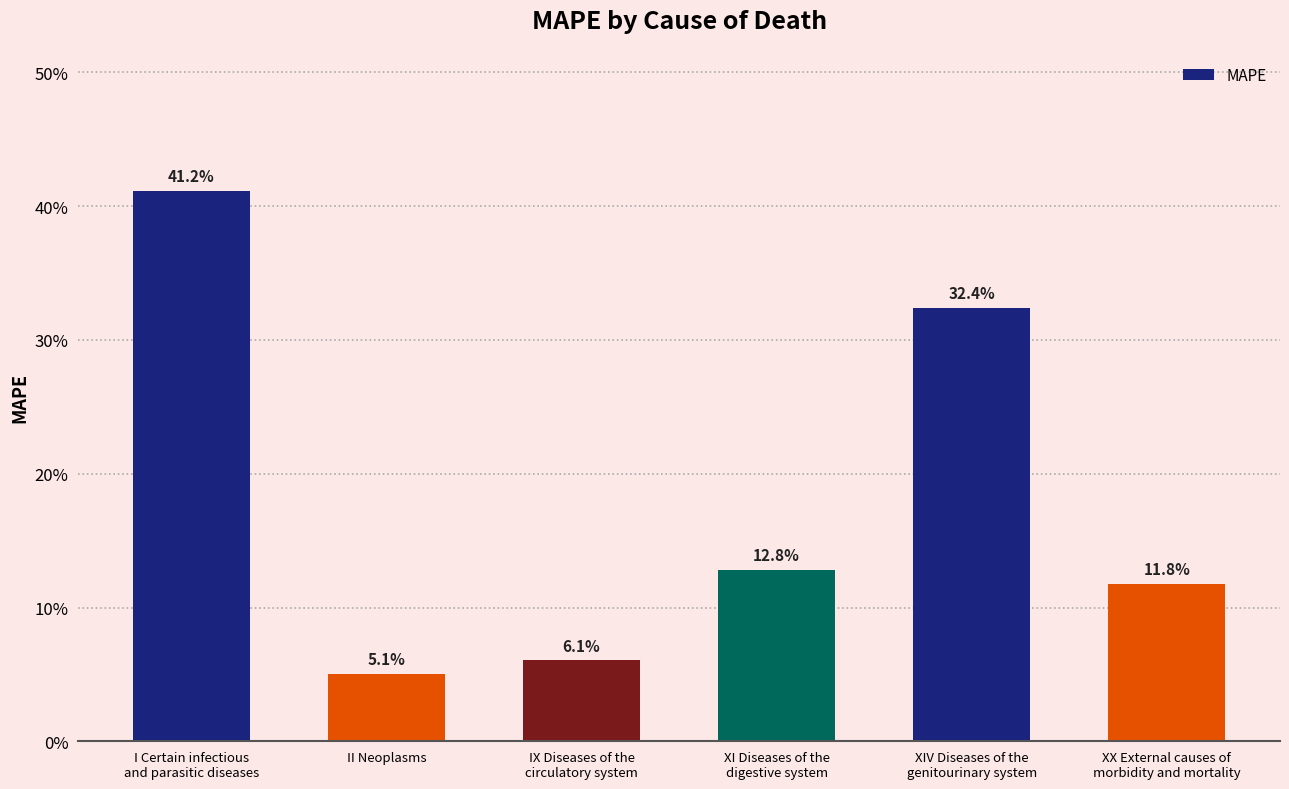

What position from the right is II Neoplasms?

5